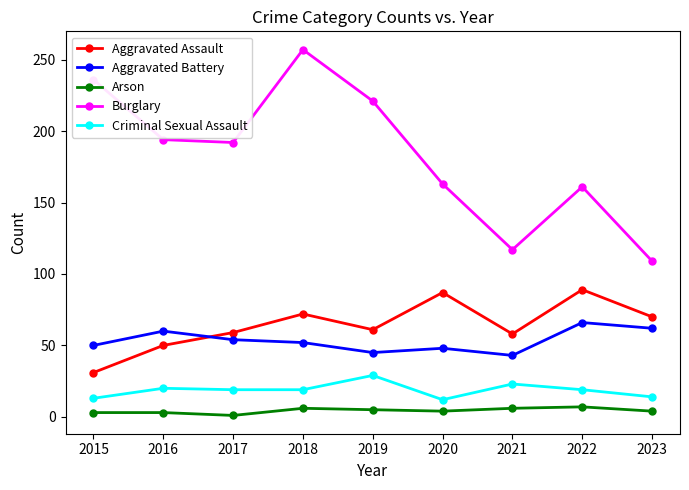

The Arson series shows 3 at 2015. True or false?

True